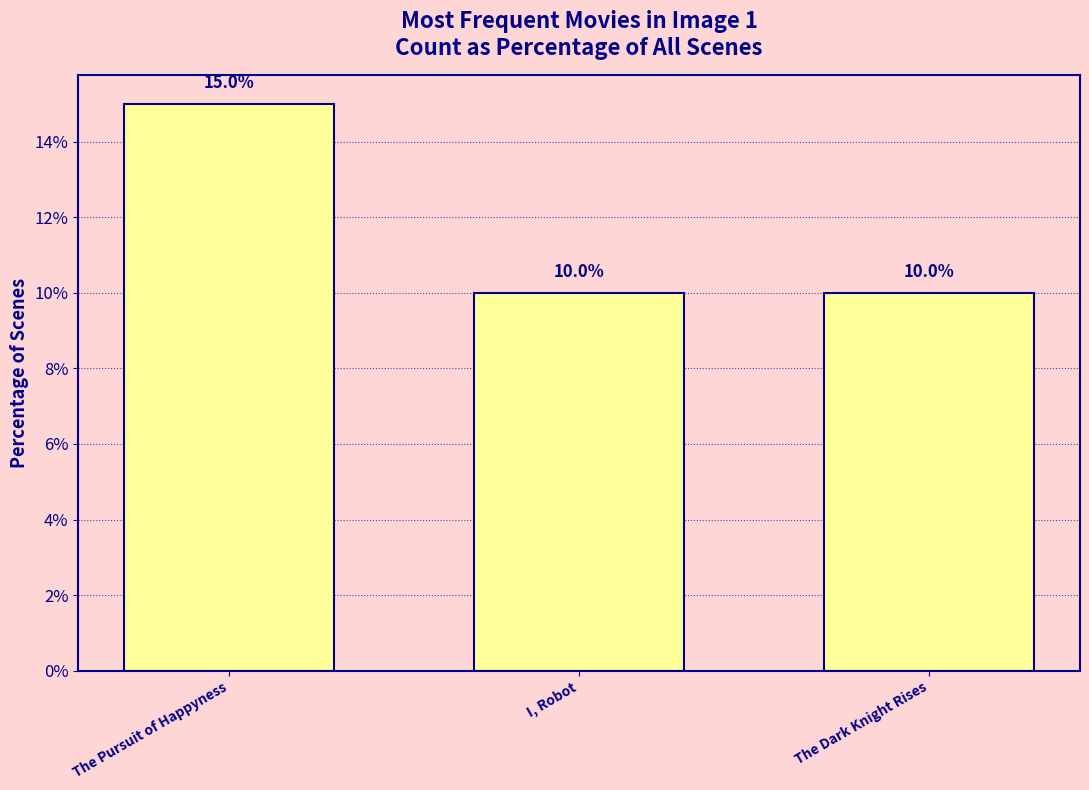

What is the difference between the values at The Pursuit of Happyness and I, Robot?

5